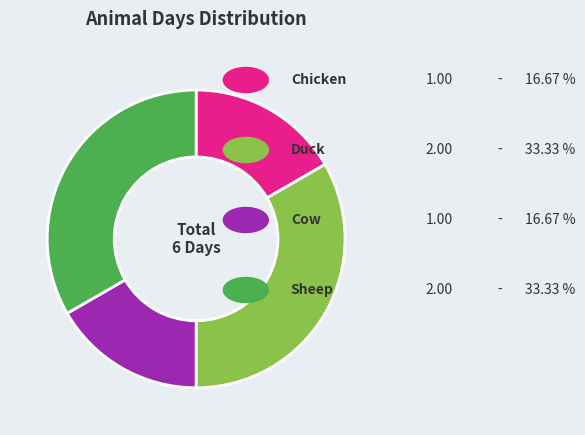

Is there a majority slice in this chart?

No